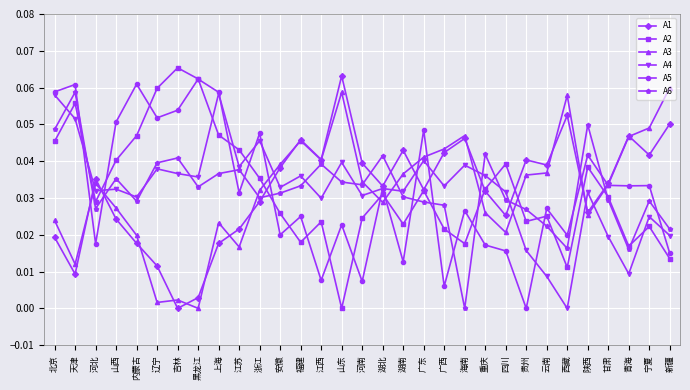

Which series has the largest range (max minus min)?

A2